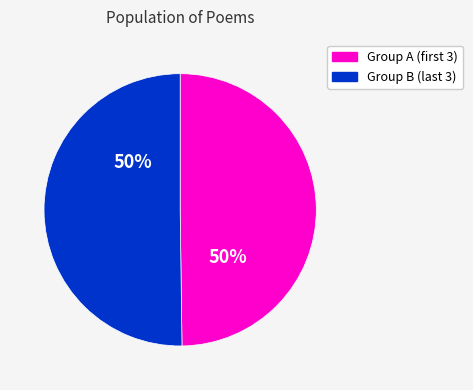

To the nearest percent, what is the average slice percentage?

50%